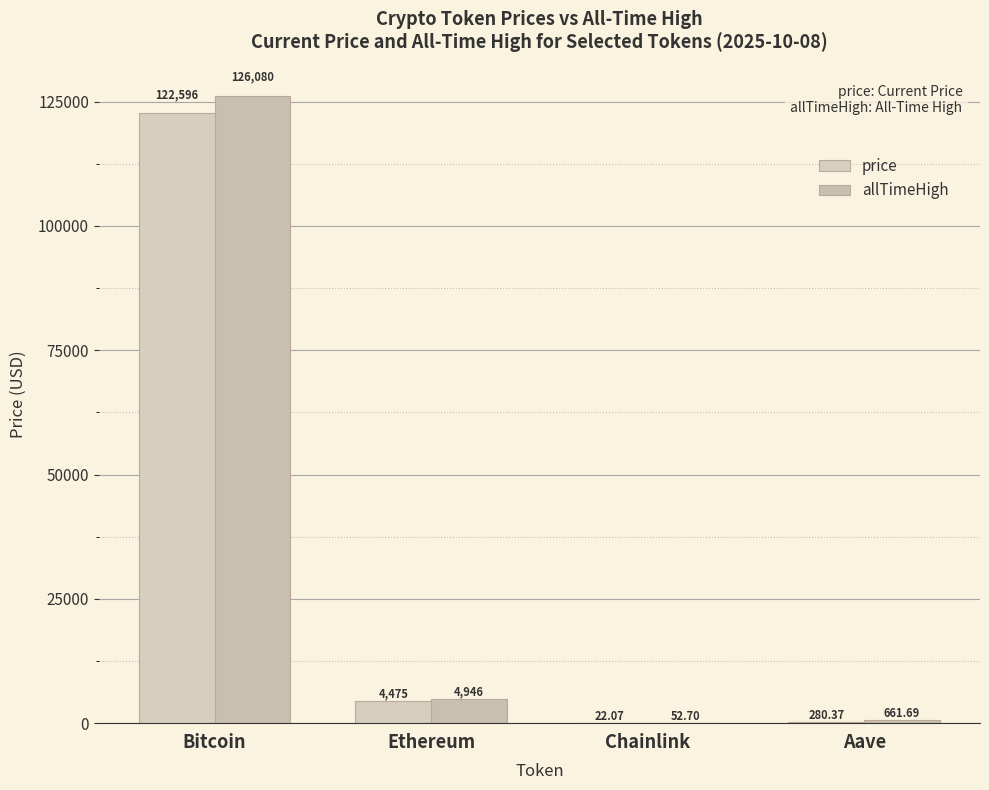

Are the bars grouped side by side (vs. stacked)?

Yes